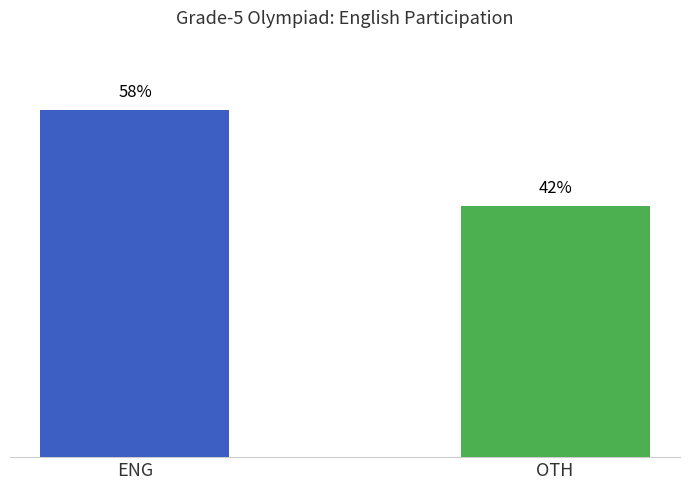

What is the label of the 1st bar from the right?

OTH